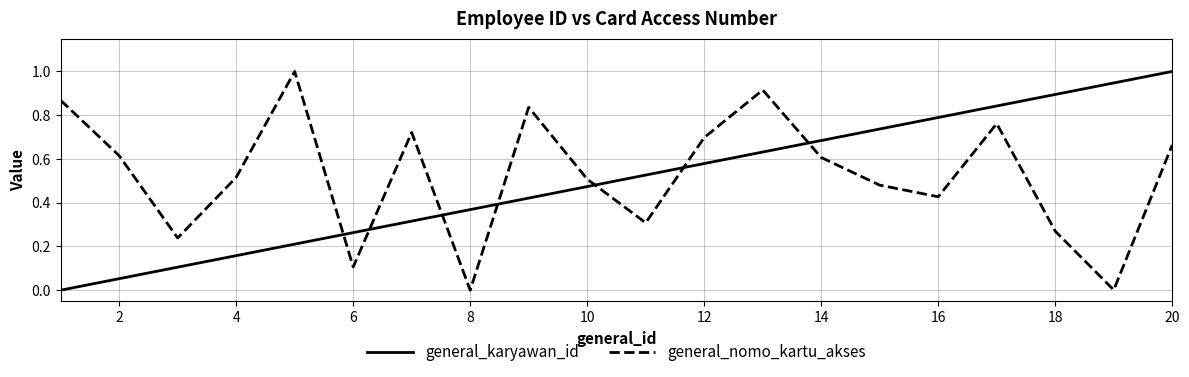

What is the highest value of the general_nomo_kartu_akses series?

1.0